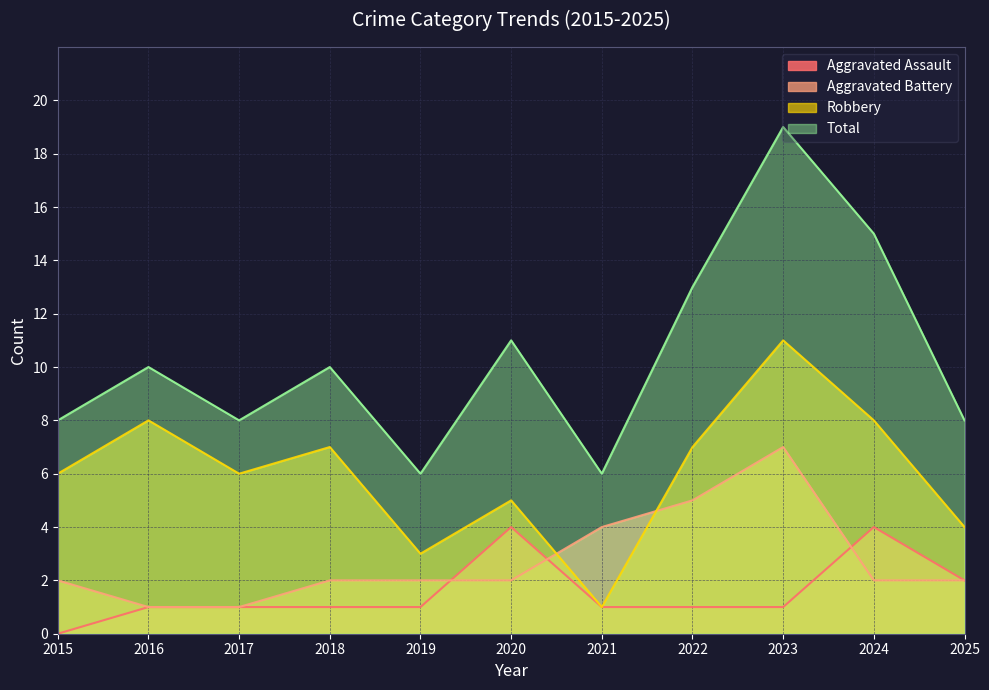

True or false: Total has more than 0 points higher than both neighbors.

True